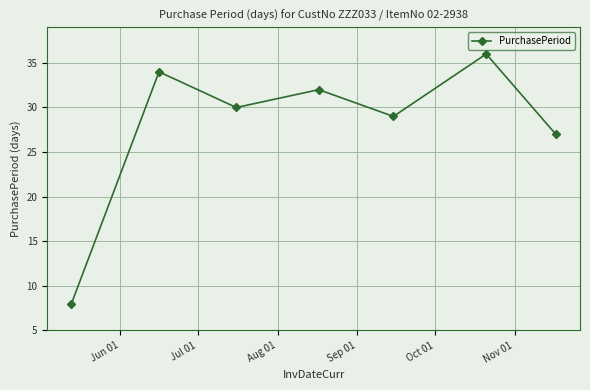

What is the difference between the second highest and minimum values?

26